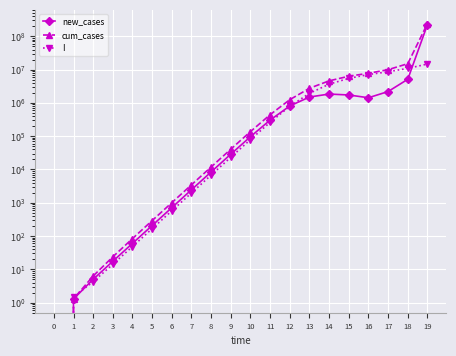

At which label is new_cases closest to 112544701?

18